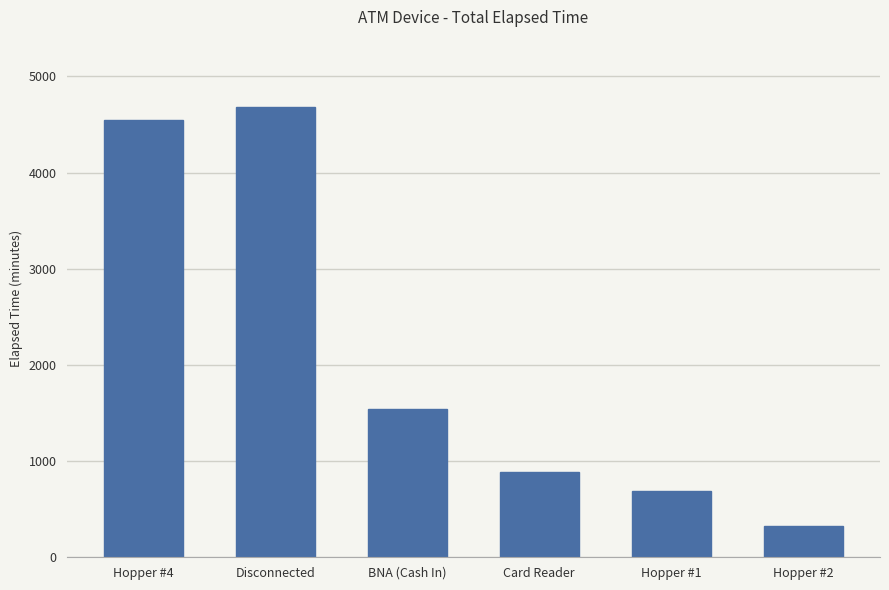

List the labels in order of value, largest first.

Disconnected, Hopper #4, BNA (Cash In), Card Reader, Hopper #1, Hopper #2